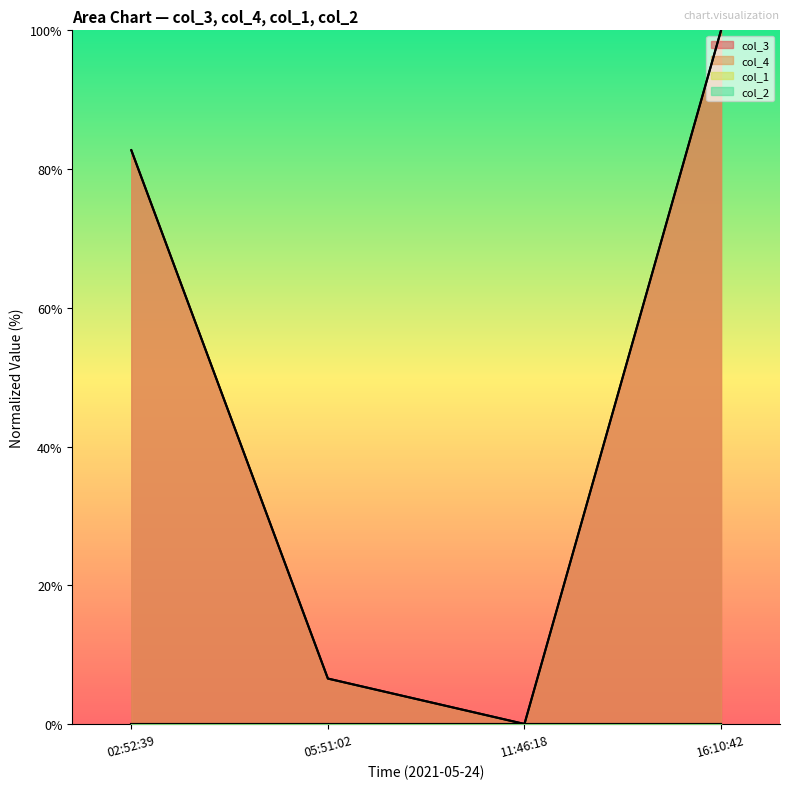

Reading left to right, transcribe all the data shown in this chart.

col_3: 82.7	6.5	0.0	100.0
col_4: 82.7	6.5	0.0	100.0